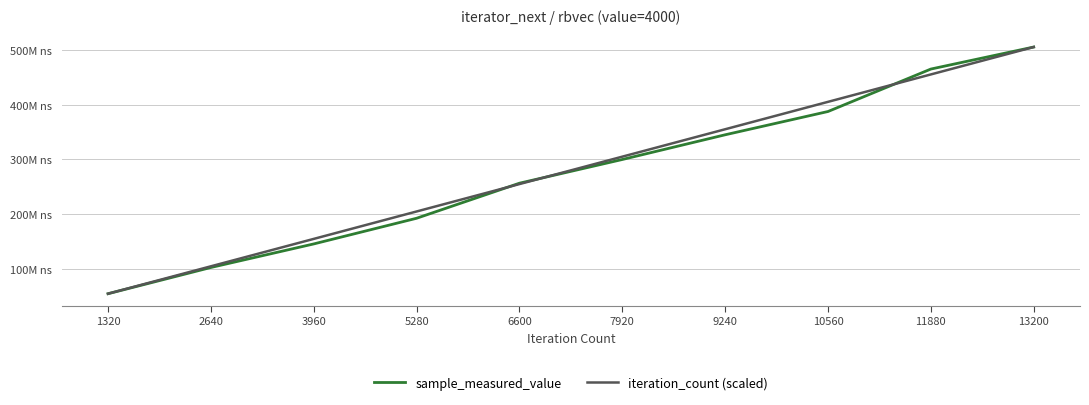

True or false: sample_measured_value has a value of 465060399.0 at 11880.

True